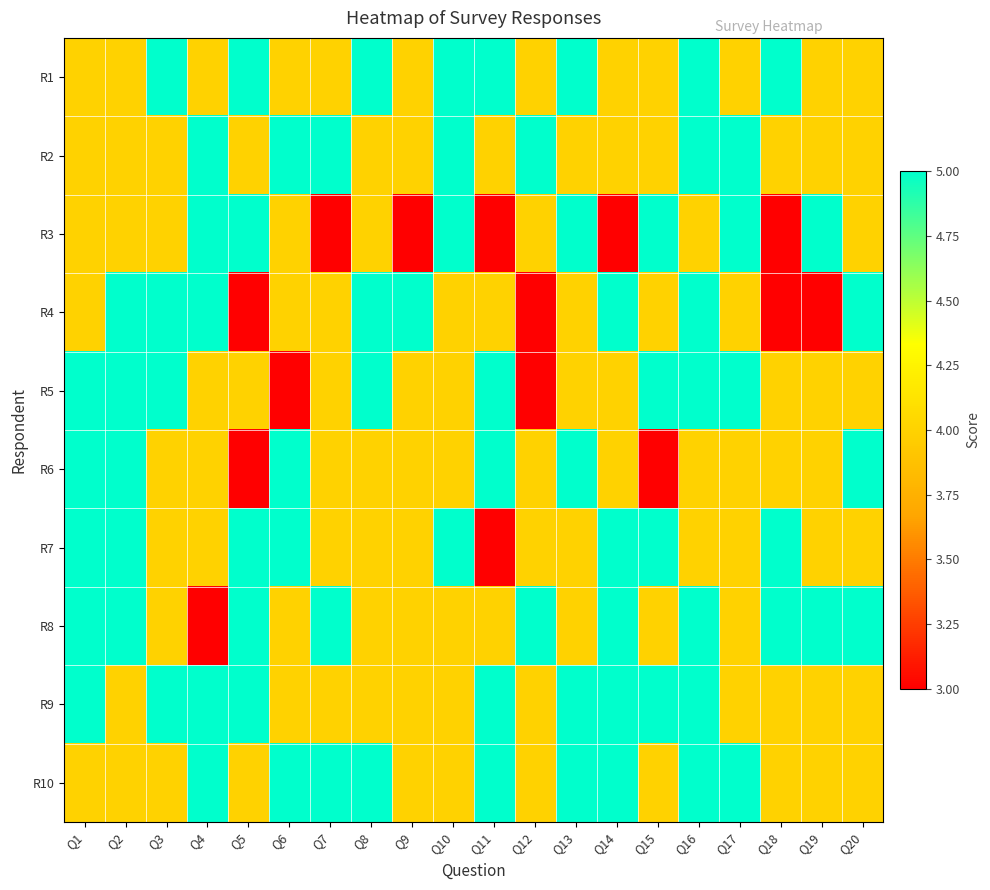

At which category is the sum across all series the highest?

Q16